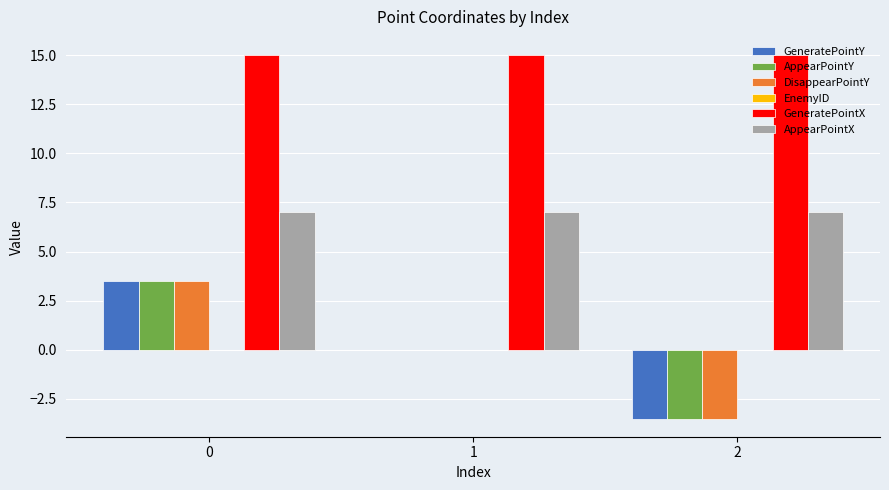

Count the number of categories in the chart.

3